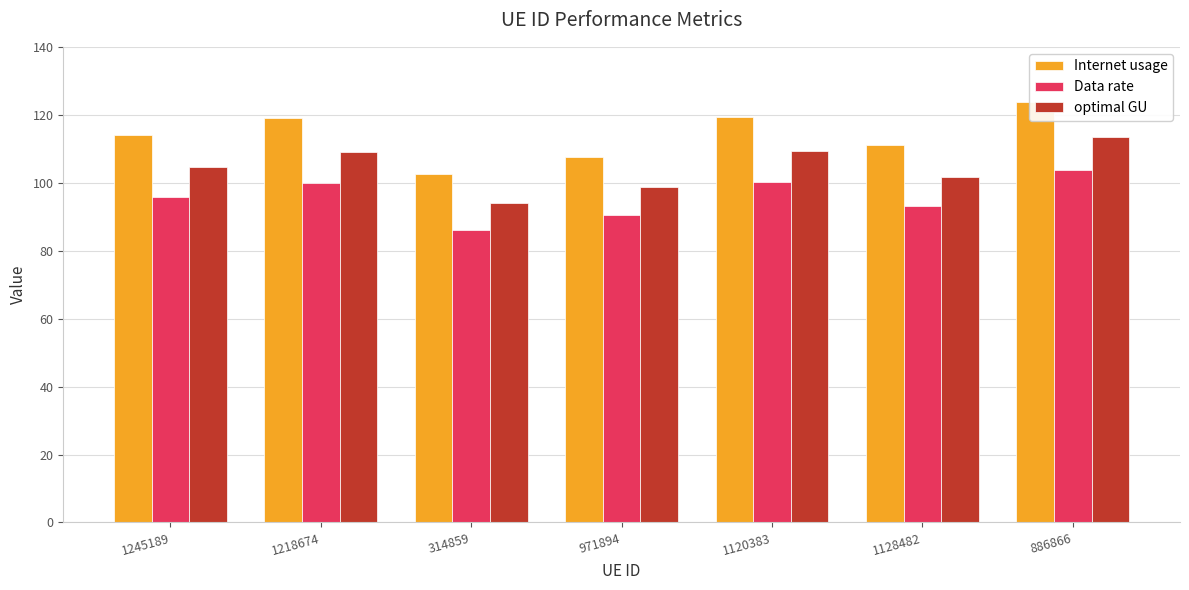

What position from the left is 1218674?

2